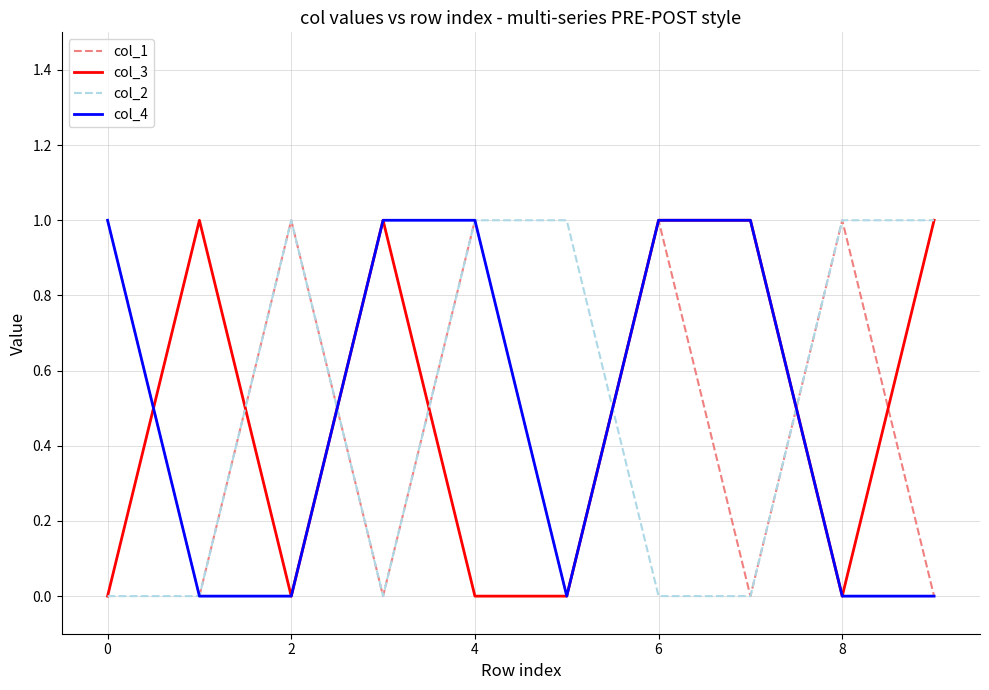

At which category does col_3 reach its first local valley?

2